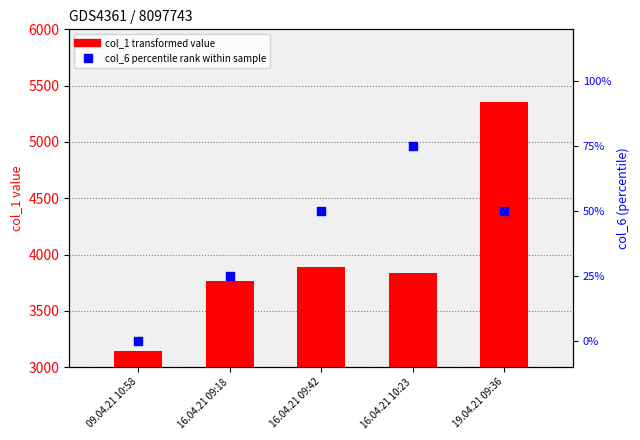

Which series has the largest Y range (max minus min)?

col_1 value